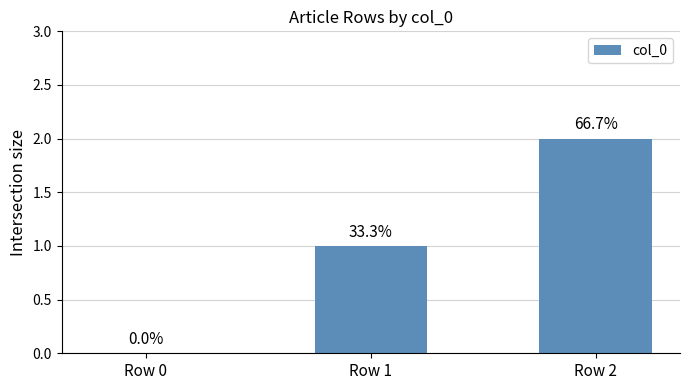

The value at Row 2 is 2. True or false?

True